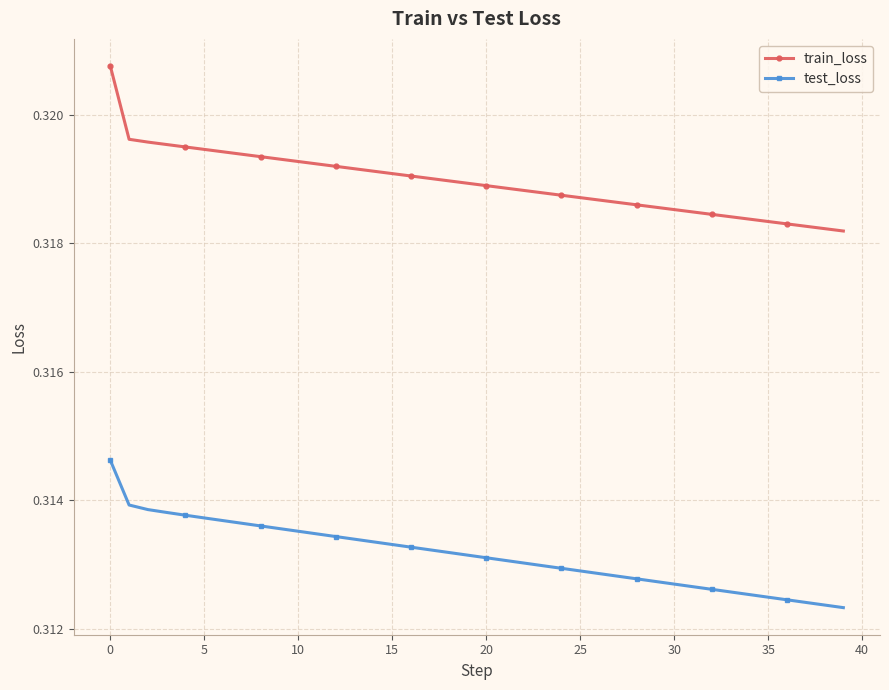

Which series has the largest range (max minus min)?

train_loss